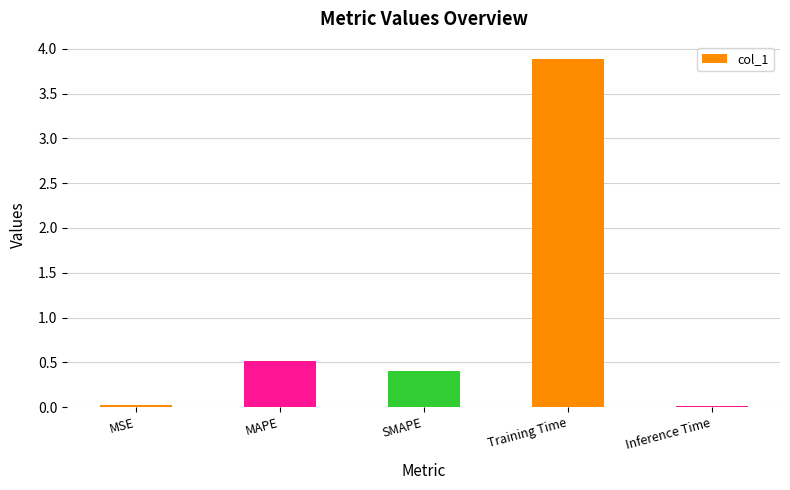

What is the change in value from MAPE to Inference Time?

-0.5